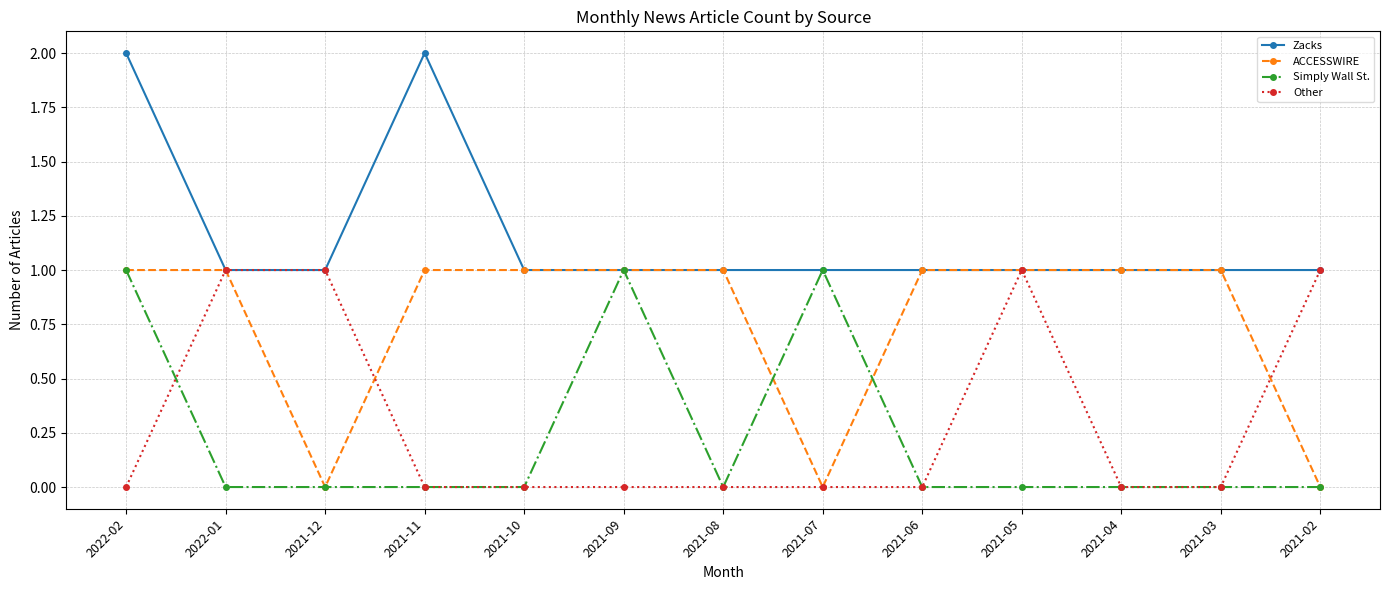

The ACCESSWIRE series shows 1 at 2021-04. True or false?

True